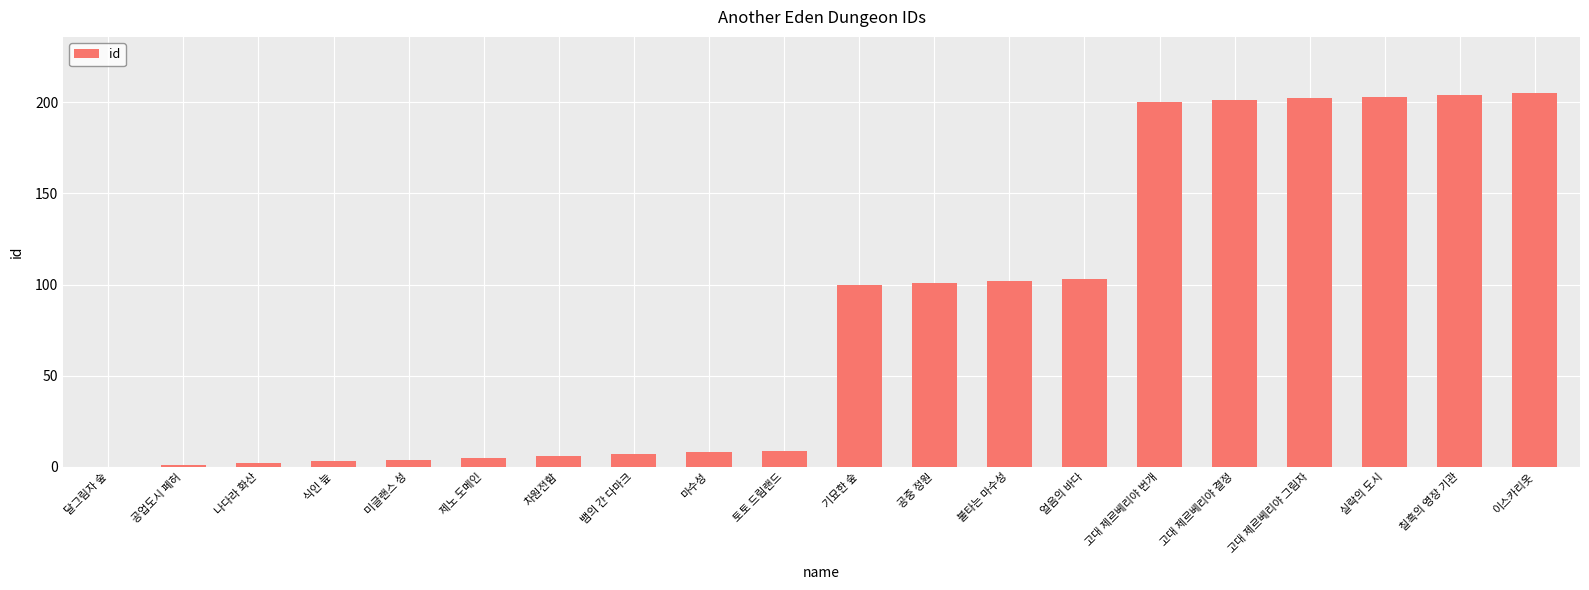

True or false: the data shows 48 at 공중 정원.

False